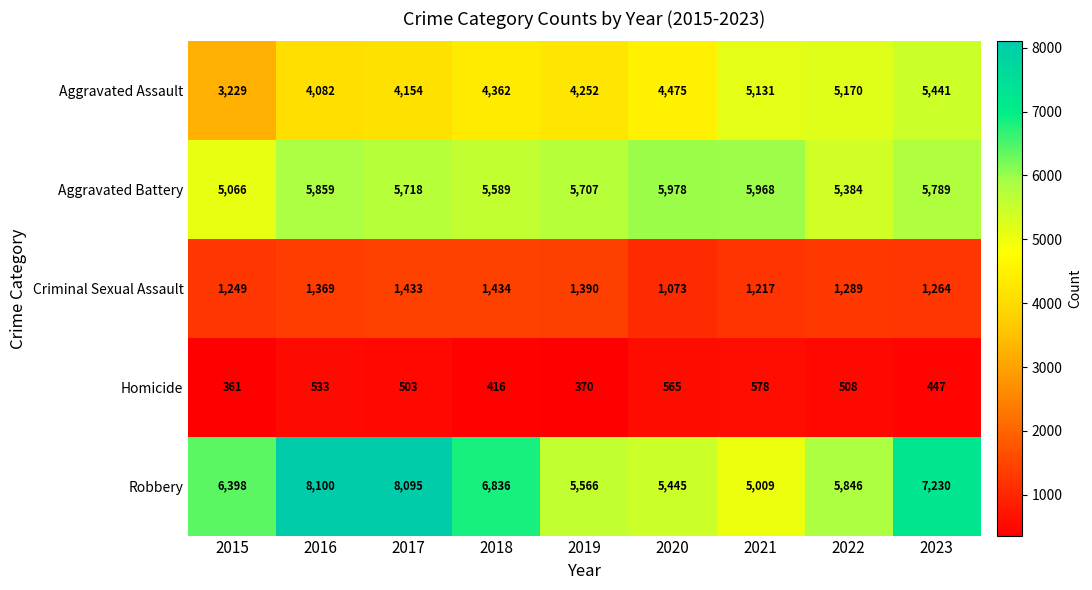

What is the spread (max minus min) of values at 2021?

5390